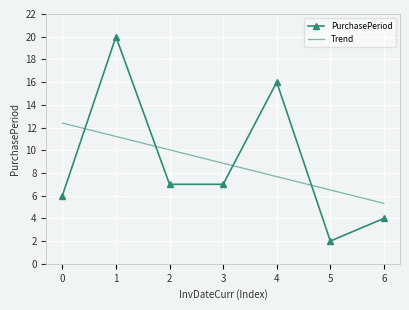

What is the approximate value of Trend at 0?

12.4